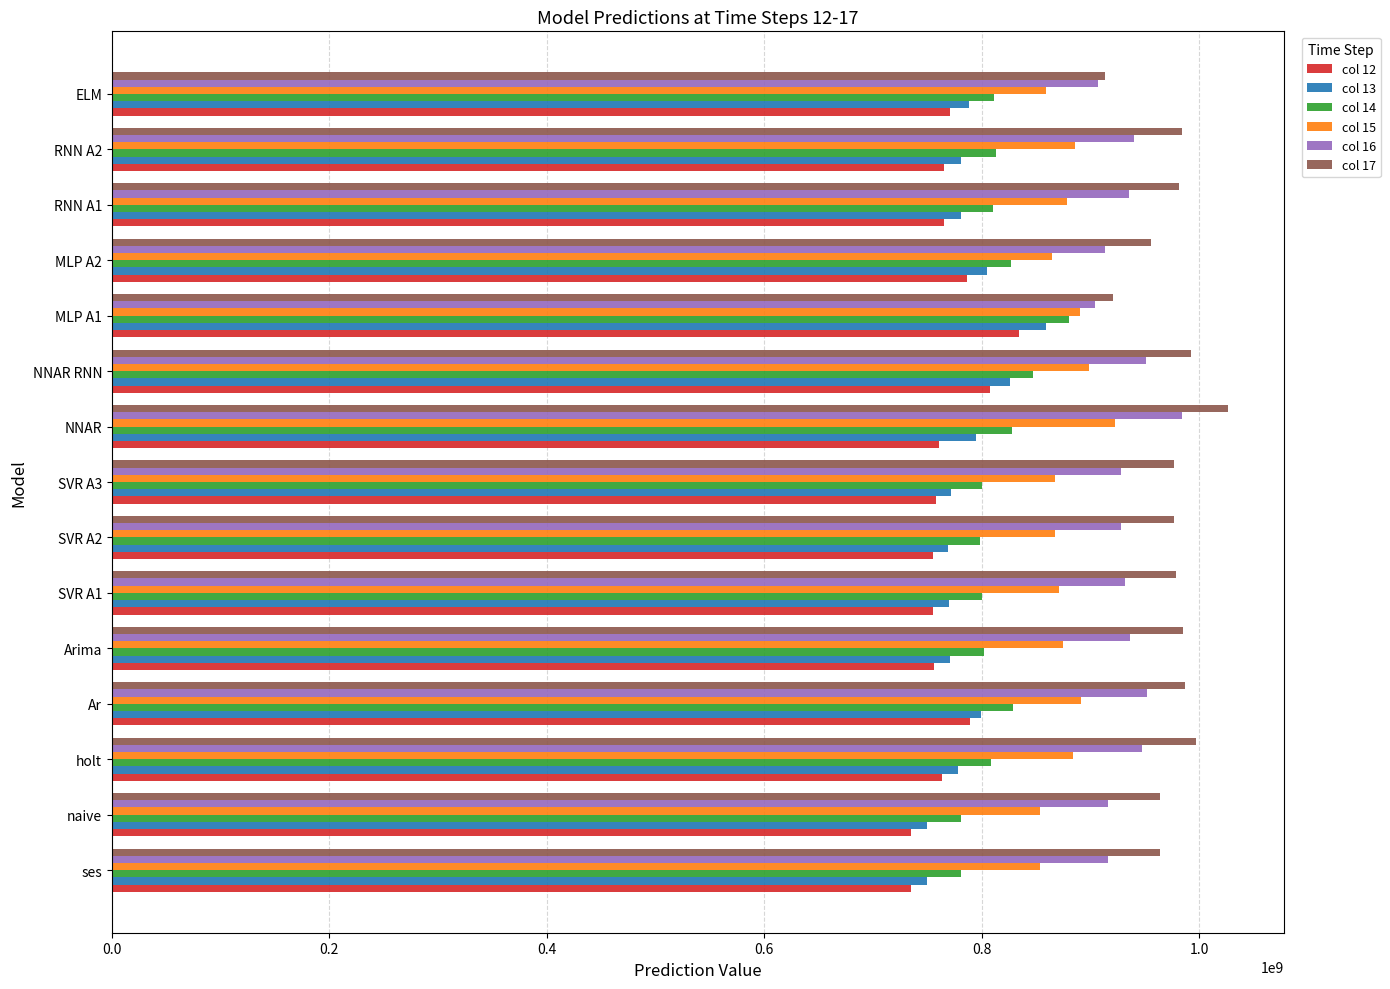

What is the lowest value of the col 13 series?

749914346.0